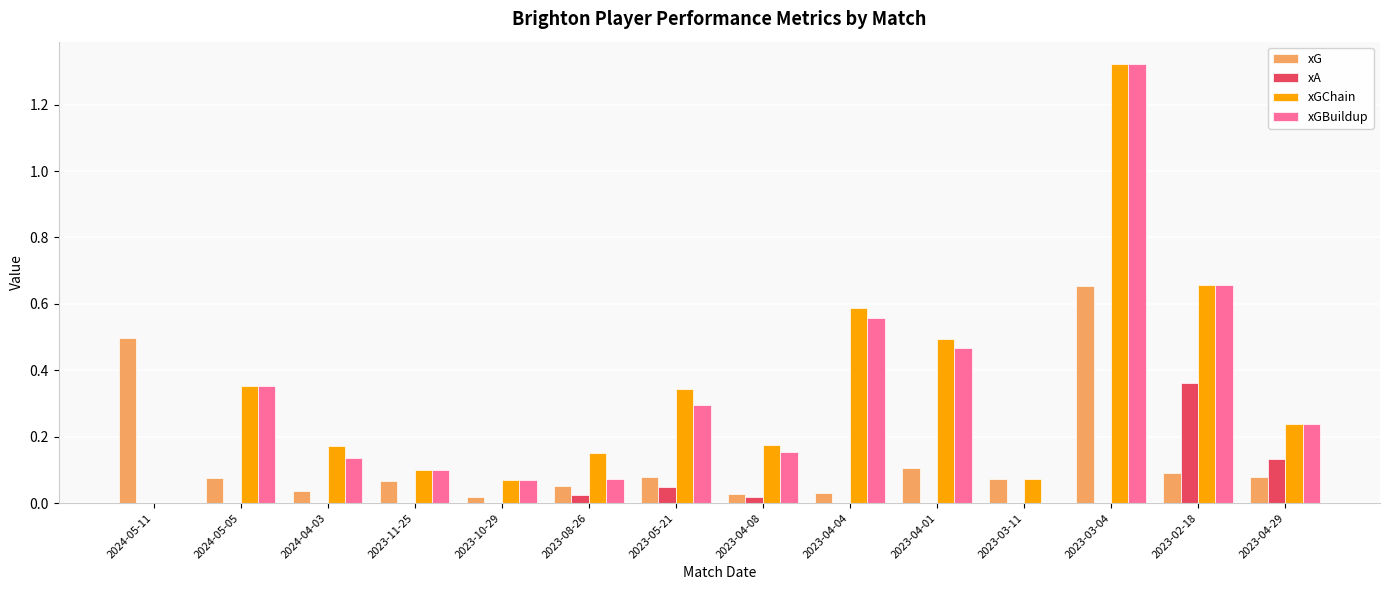

Which category has the highest value in the xA series?

2023-02-18